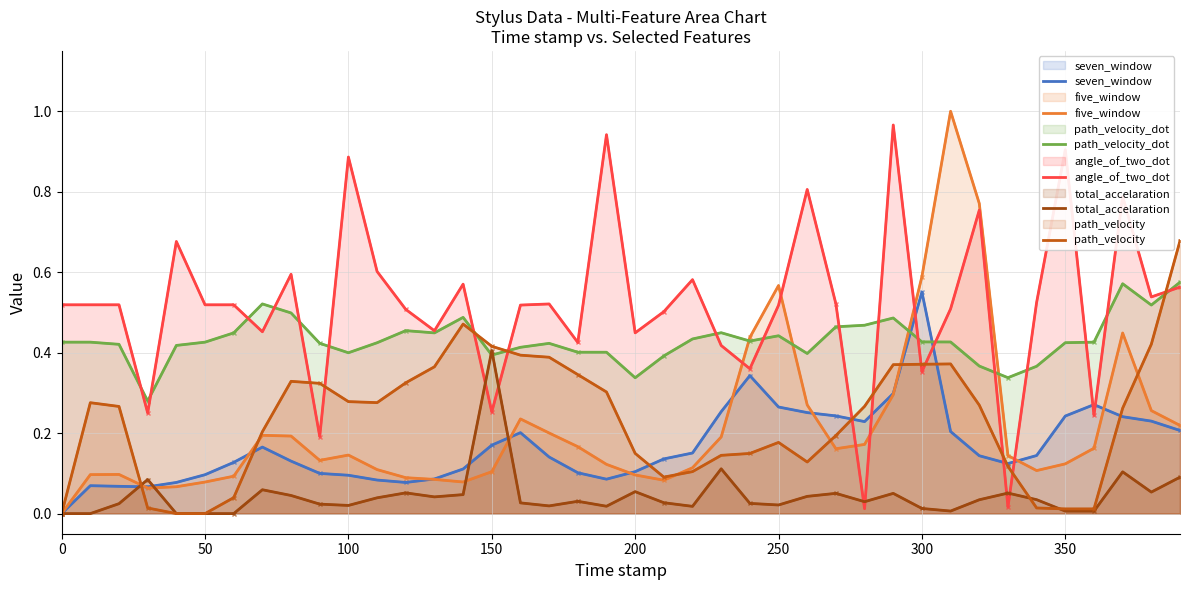

How many lines are shown in the chart?

6